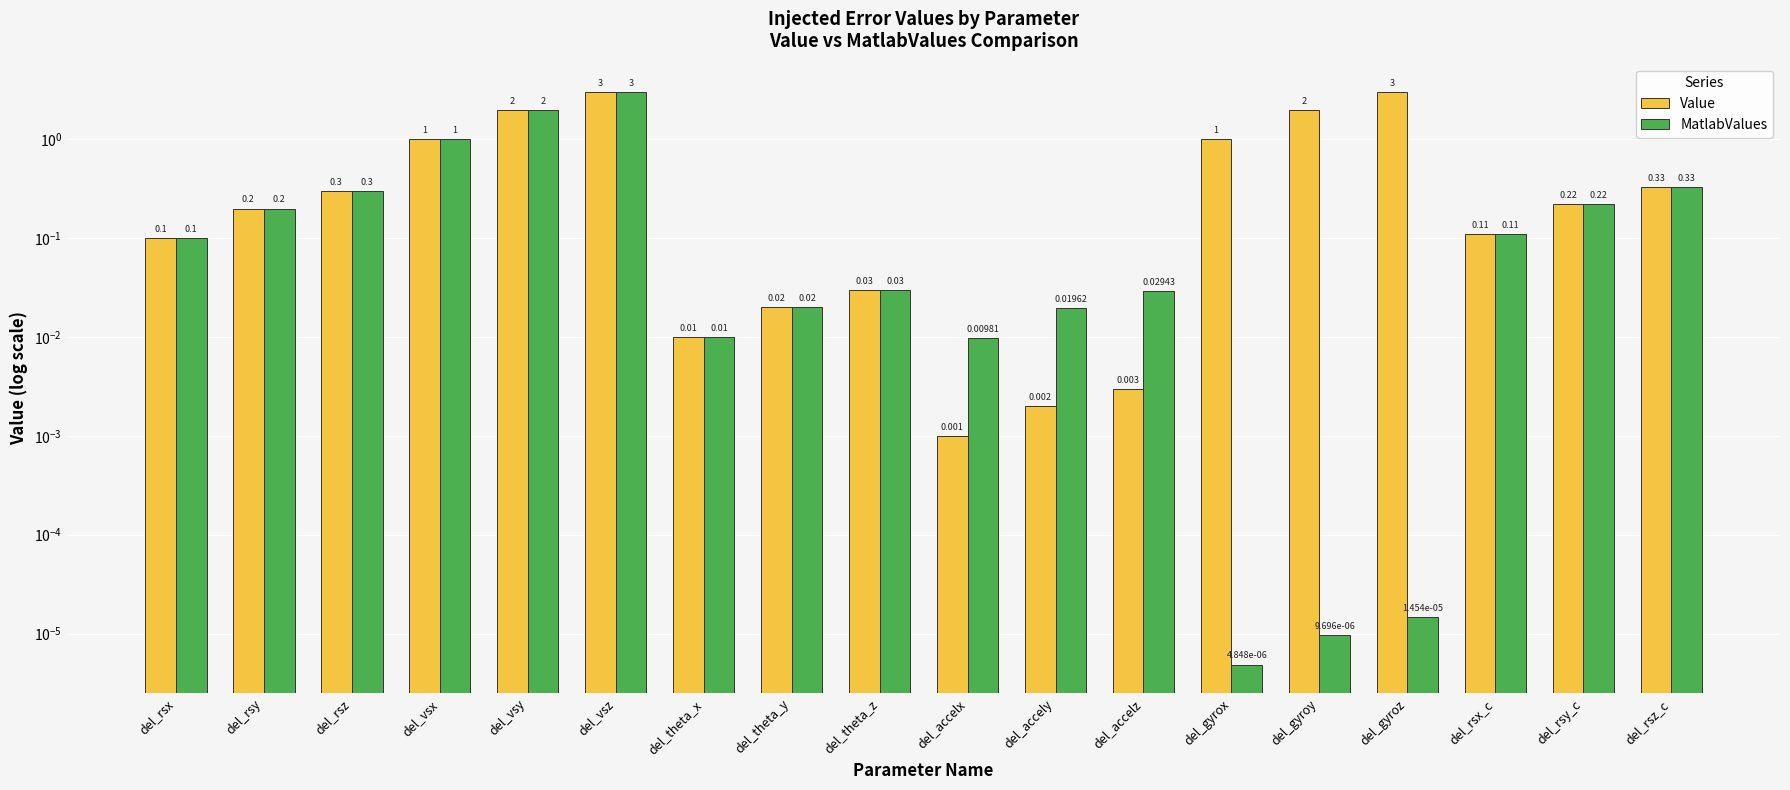

What are all the series names shown in the legend?

Value, MatlabValues